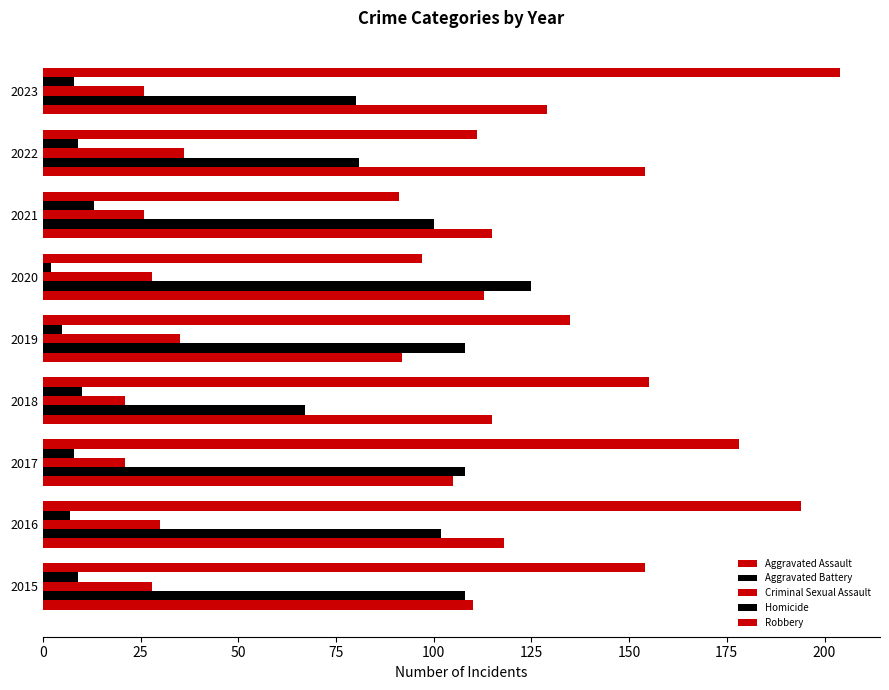

Reading right to left, transcribe all the data shown in this chart.

Aggravated Assault: 129	154	115	113	92	115	105	118	110
Aggravated Battery: 80	81	100	125	108	67	108	102	108
Criminal Sexual Assault: 26	36	26	28	35	21	21	30	28
Homicide: 8	9	13	2	5	10	8	7	9
Robbery: 204	111	91	97	135	155	178	194	154